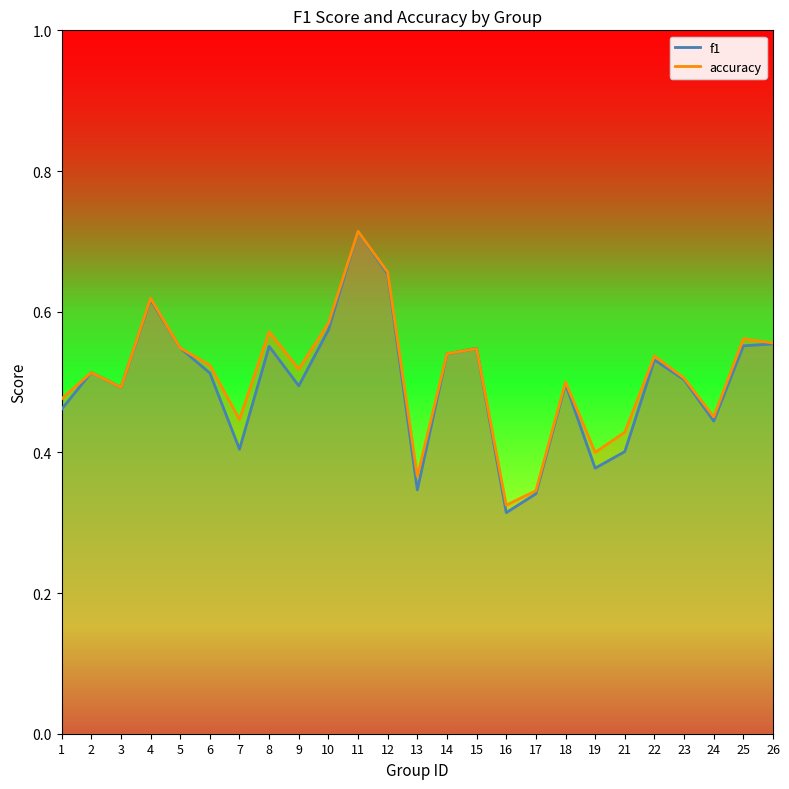

The value of accuracy at 5 is 0.5. True or false?

True